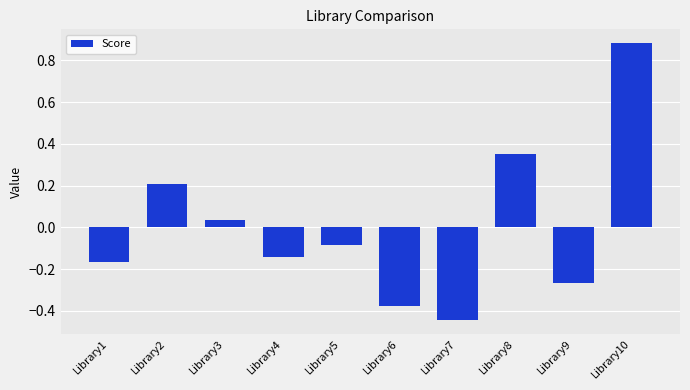

Where is the data nearest to the value 0?

Library3